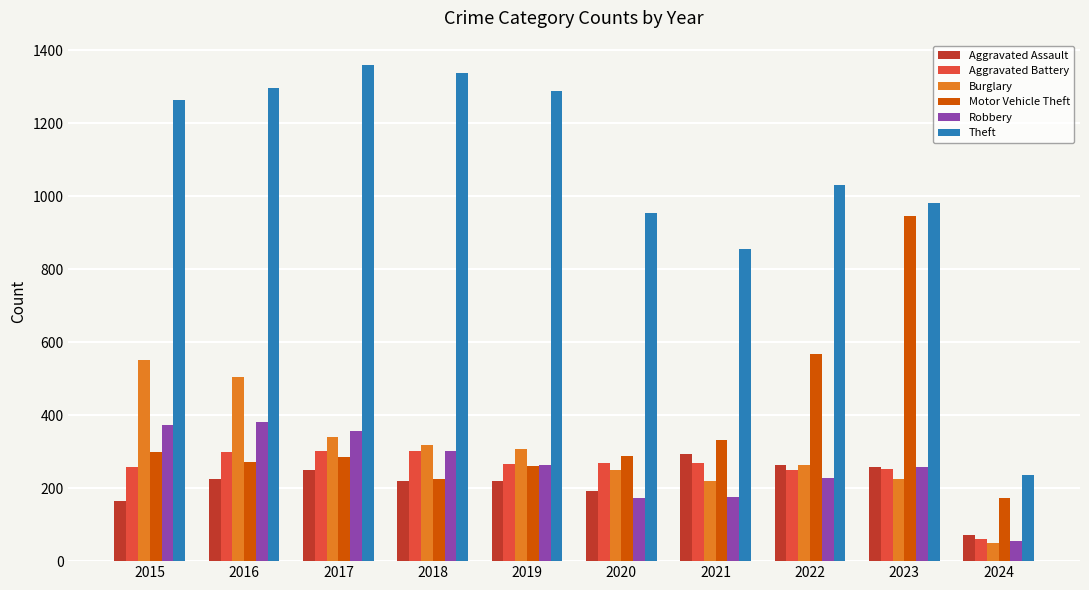

Which series changed the most between 2015 and 2018?

Burglary